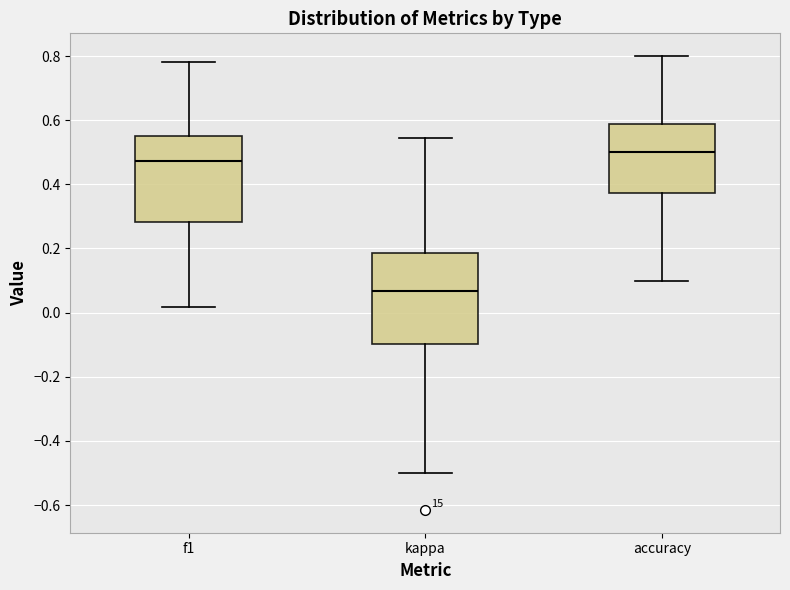

Where does the median line of the box for f1 sit on the y-axis? The values are not printed on the chart, so give them approximately, as read against the axis.

0.48